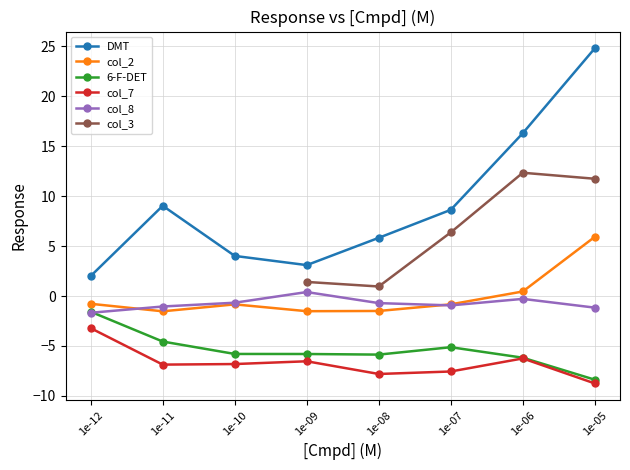

True or false: the data has more than 2 interior local peaks.

False